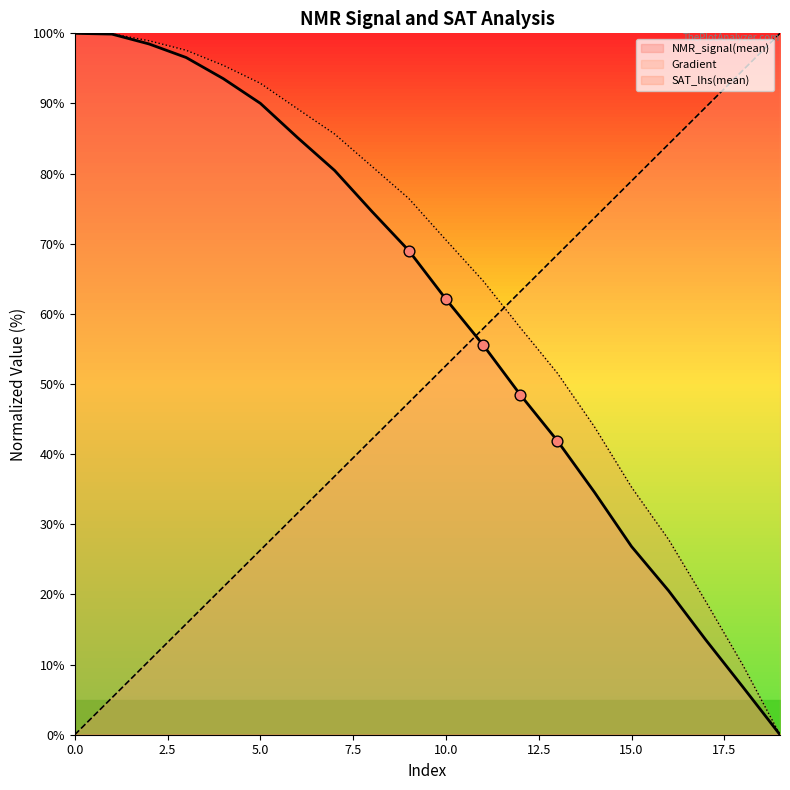

At how many categories does at least one series exceed 94?

7